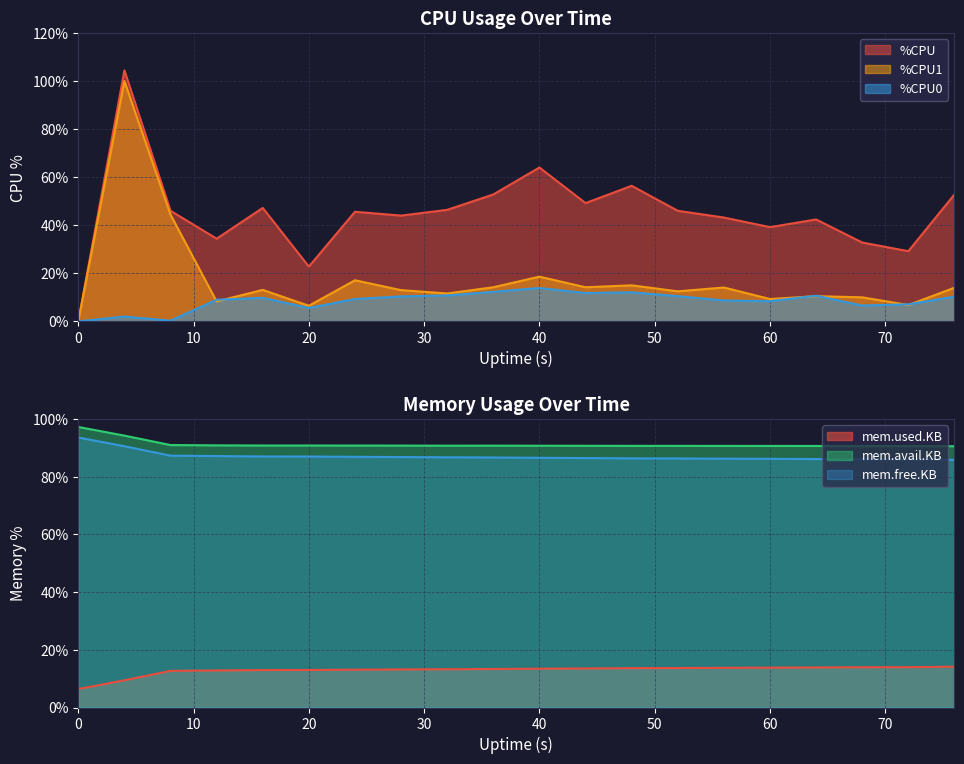

At how many categories does at least one series exceed 71?

1